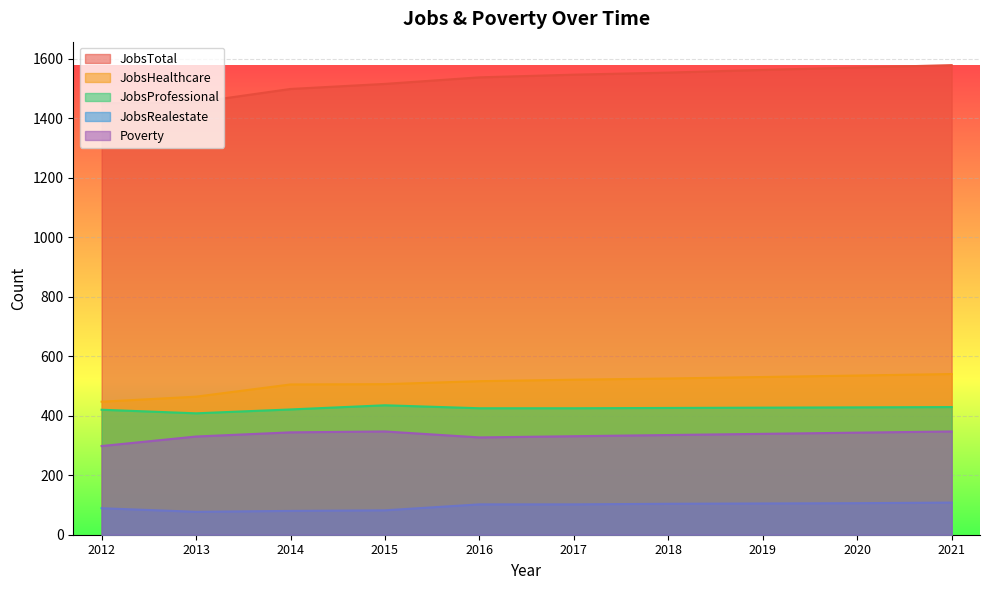

How many data points does each series have?

10